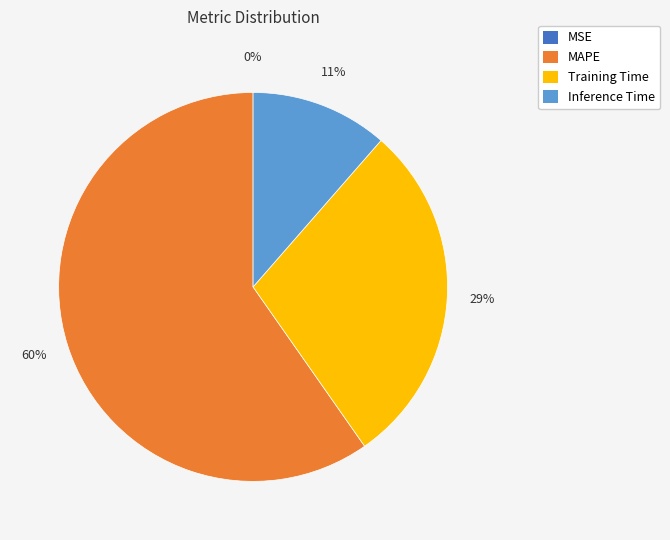

The MAPE slice represents 60% of the pie. True or false?

True